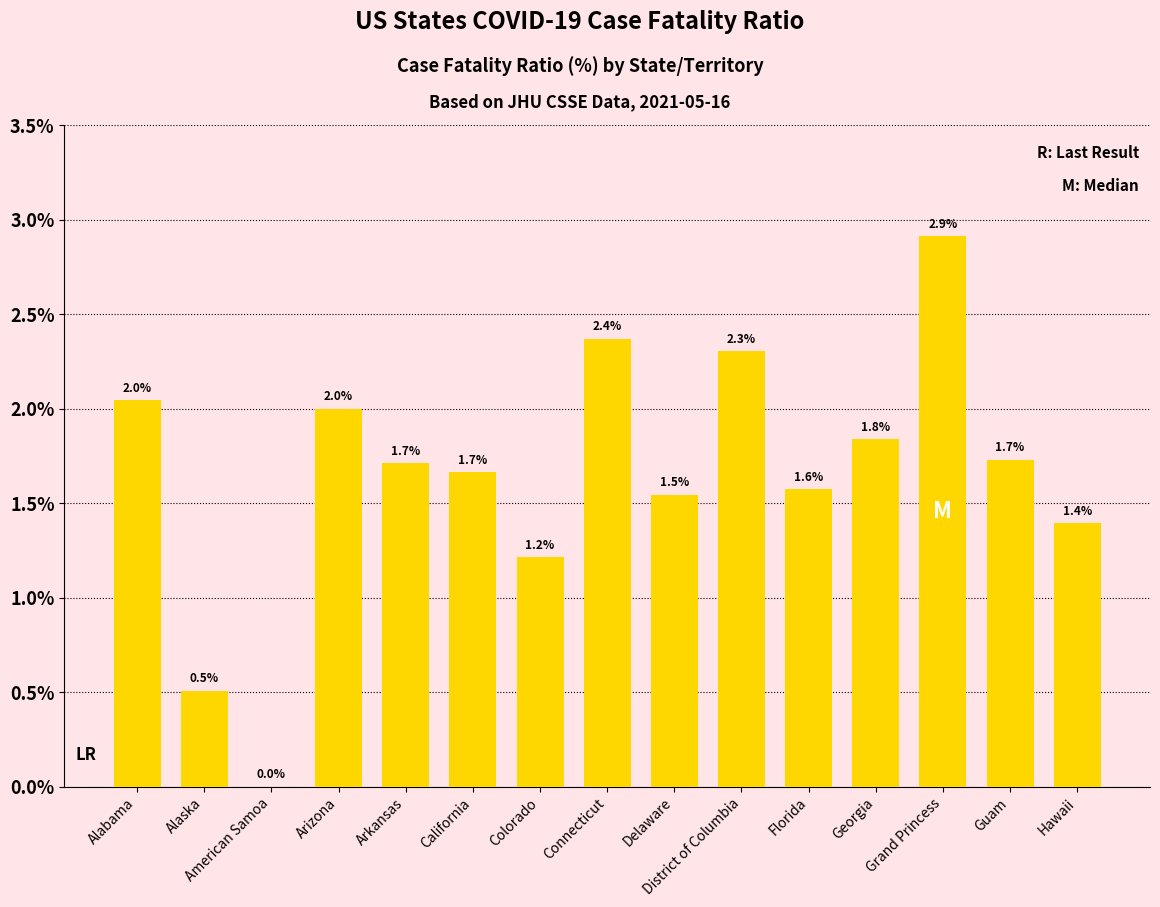

Reading left to right, what are all the values shown in this chart?

Alabama=2.0	Alaska=0.5	American Samoa=0.0	Arizona=2.0	Arkansas=1.7	California=1.7	Colorado=1.2	Connecticut=2.4	Delaware=1.5	District of Columbia=2.3	Florida=1.6	Georgia=1.8	Grand Princess=2.9	Guam=1.7	Hawaii=1.4